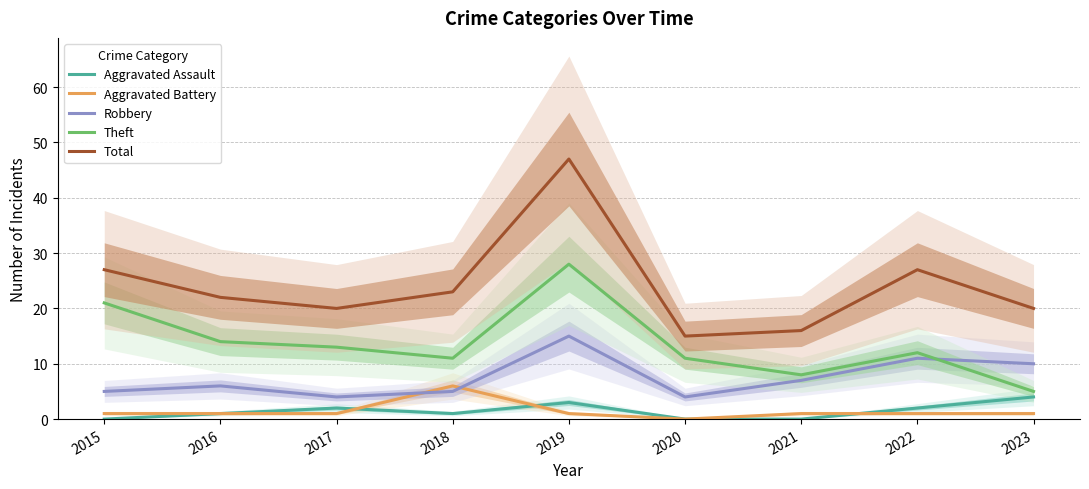

True or false: Aggravated Assault and Robbery intersect in this chart.

False